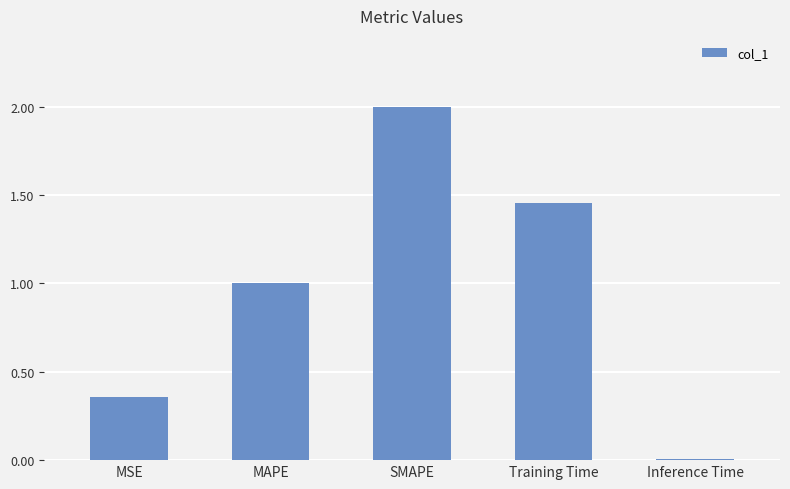

What is the change in value from MAPE to Inference Time?

-1.0